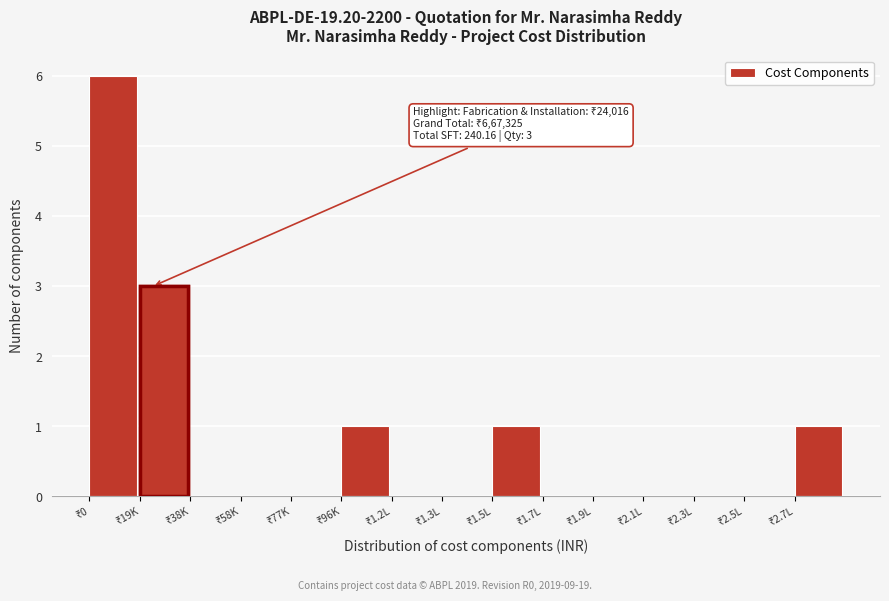

What is the sum of all values?

12